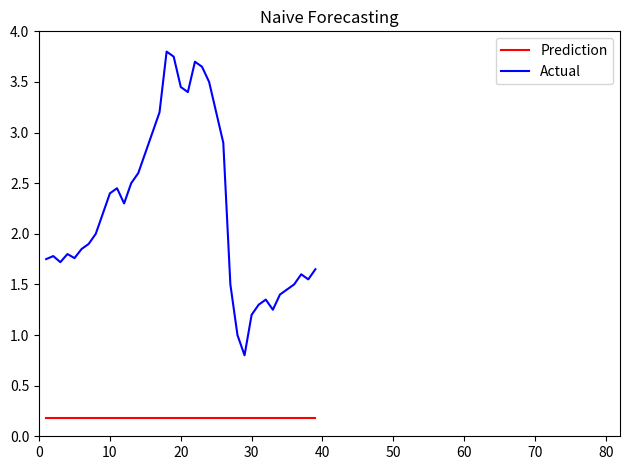

What is the lowest value of the Actual series?

0.8